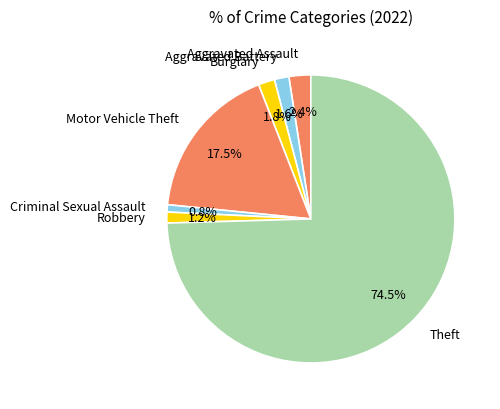

True or false: Burglary accounts for 2% of the total.

True